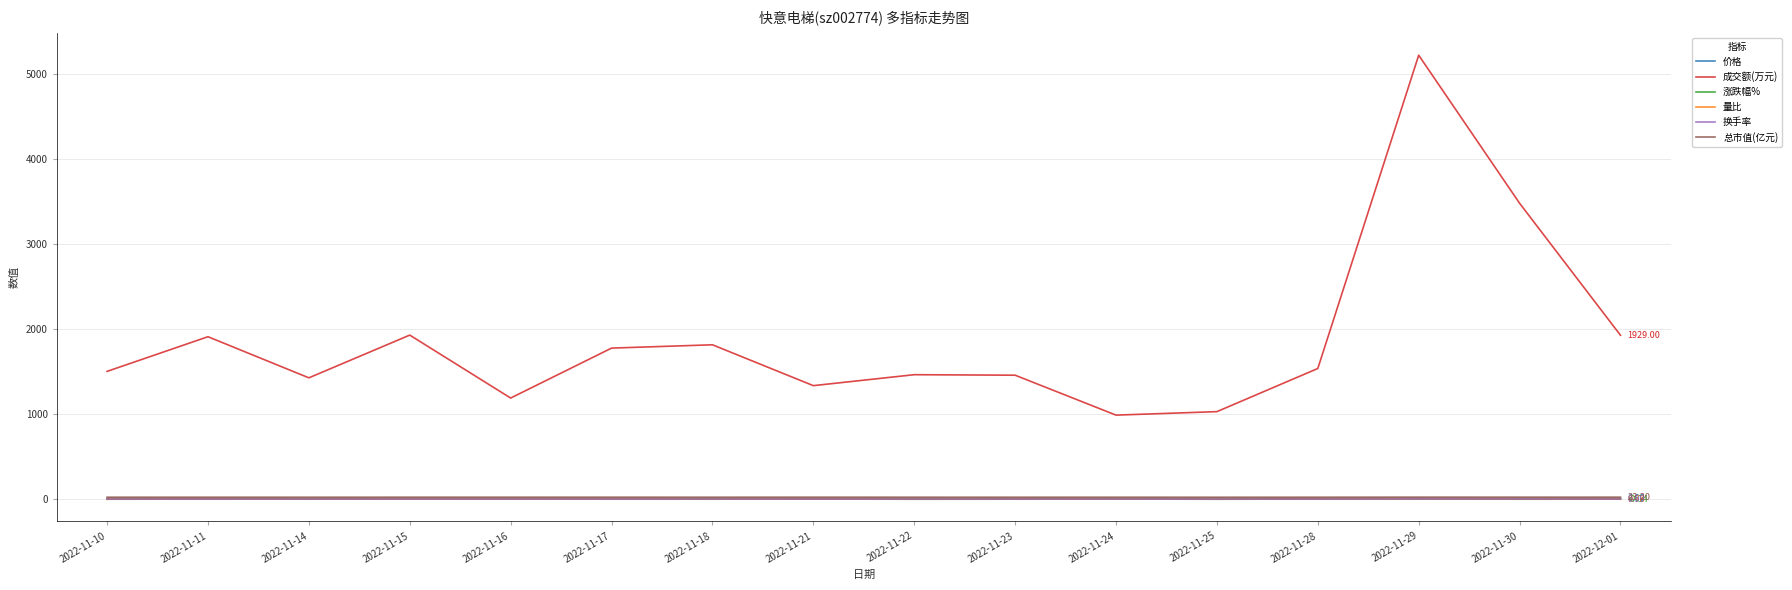

Which series has the widest spread of values?

成交额(万元)